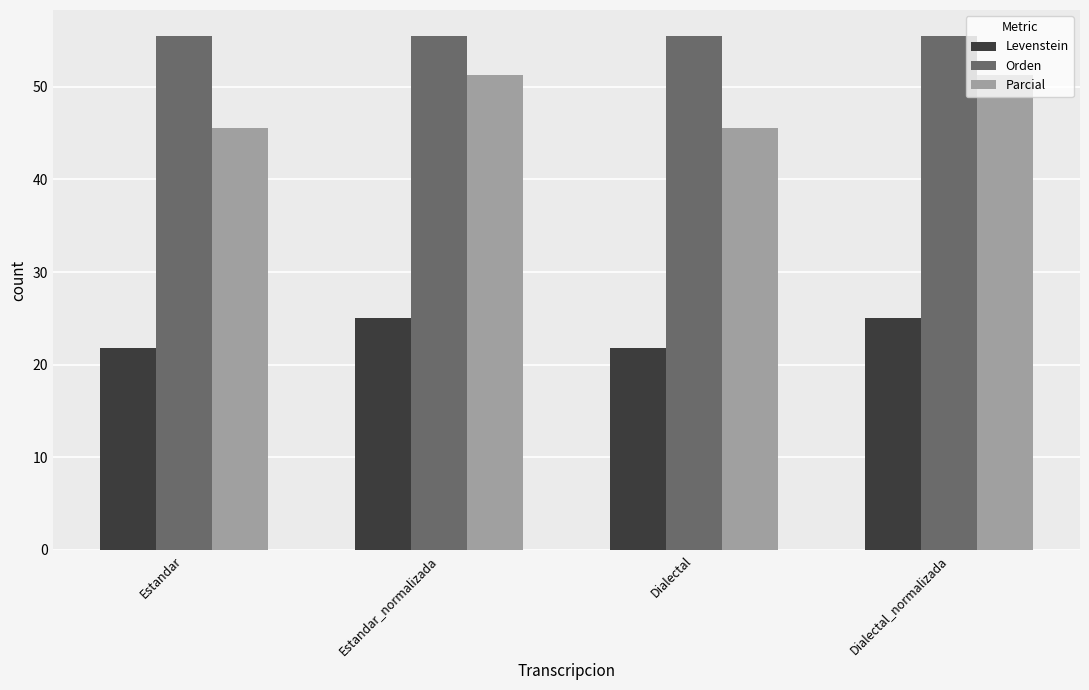

The value of Orden at Dialectal is 55.5. True or false?

True